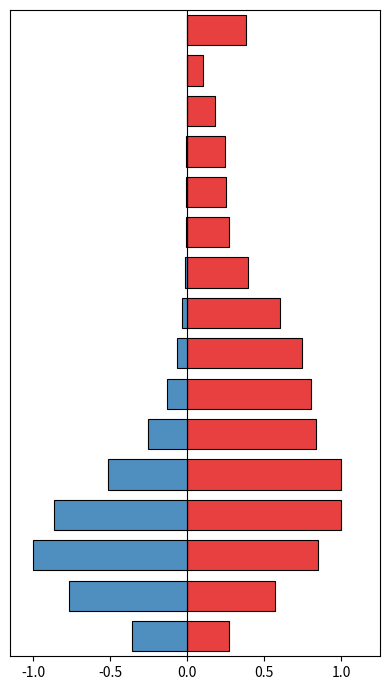

What is the difference between the maximum and minimum values in the patients_recovered series?

0.9